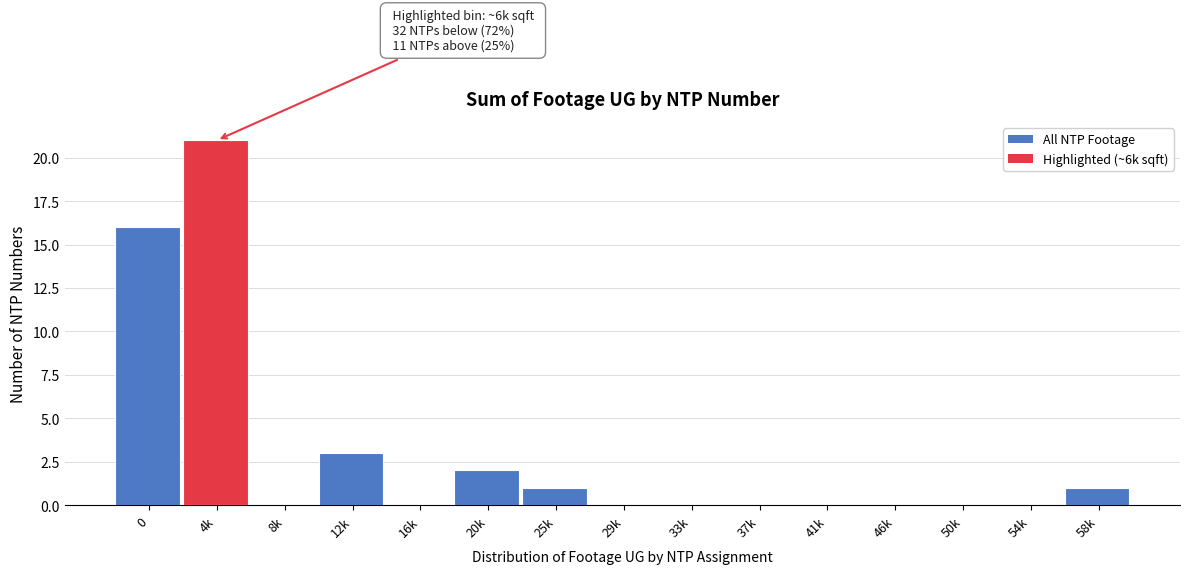

Reading right to left, transcribe all the data shown in this chart.

58k=1	54k=0	50k=0	46k=0	41k=0	37k=0	33k=0	29k=0	25k=1	20k=2	16k=0	12k=3	8k=0	4k=21	0=16